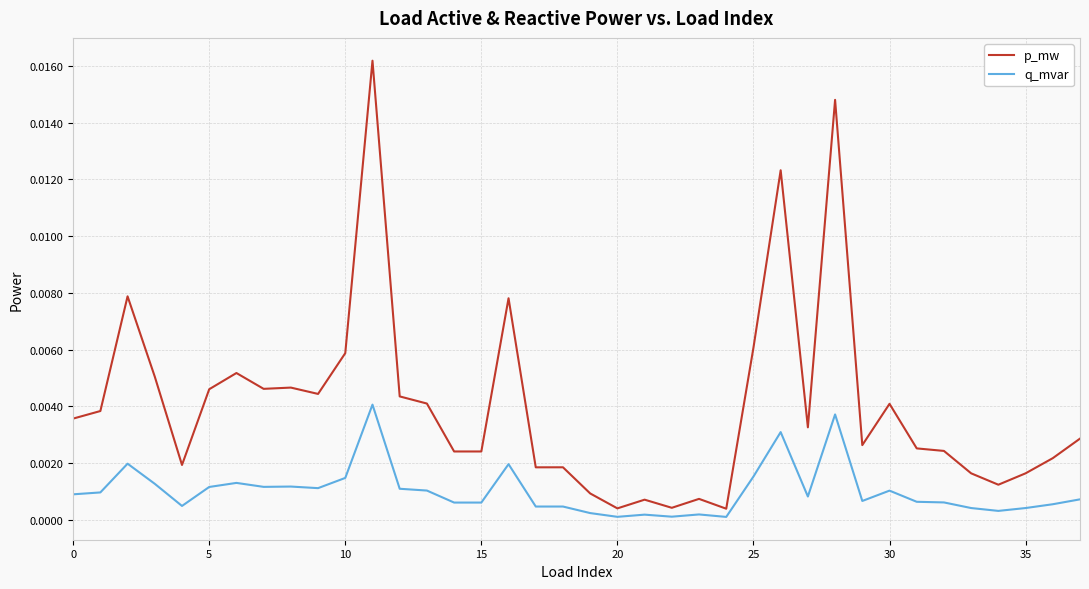

Which series has the largest total across all categories?

p_mw